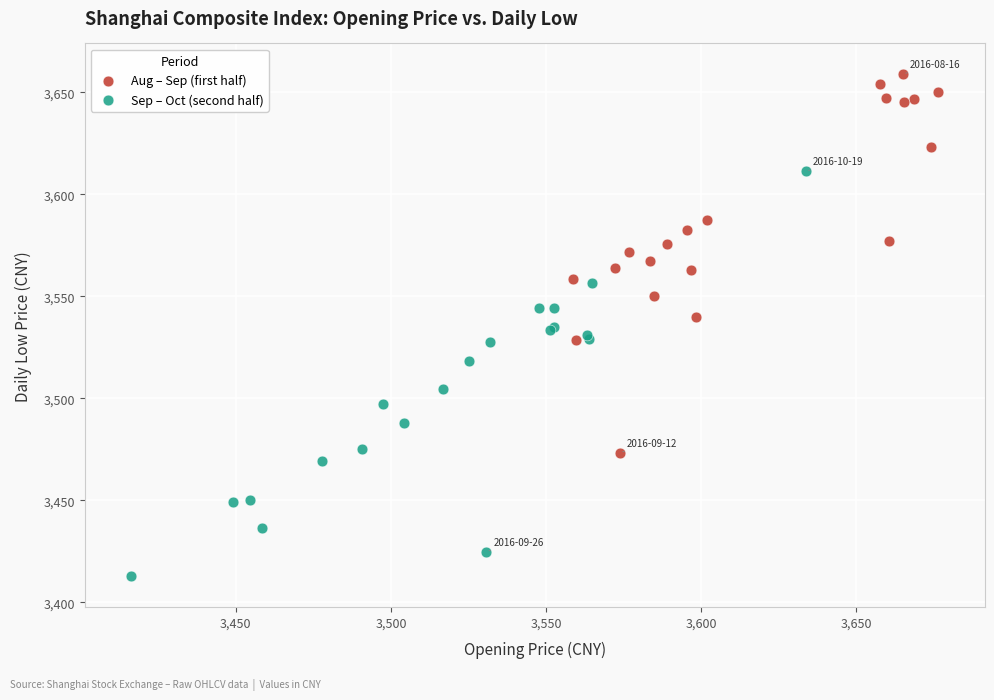

Which series contains the lowest Y value?

Sep – Oct (second half)